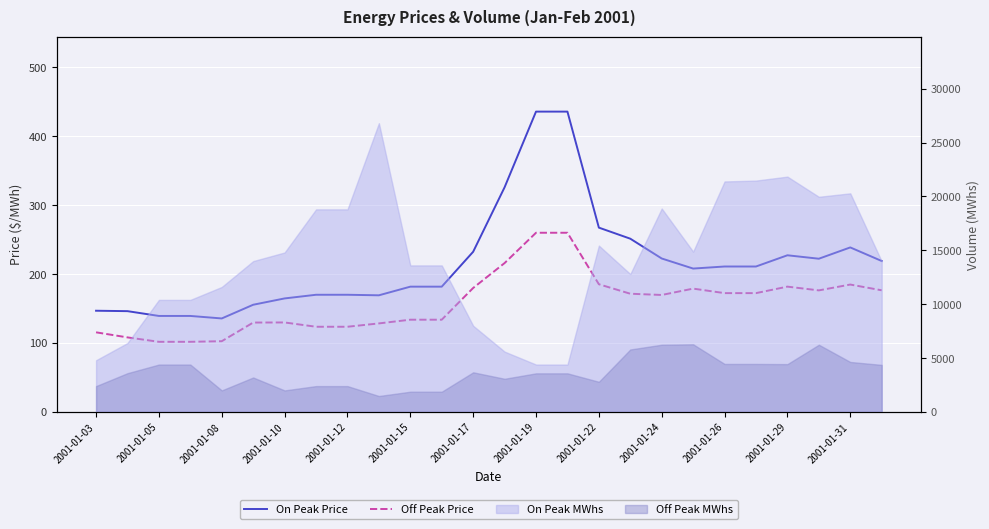

True or false: On Peak Price and Off Peak Price cross at least once.

False